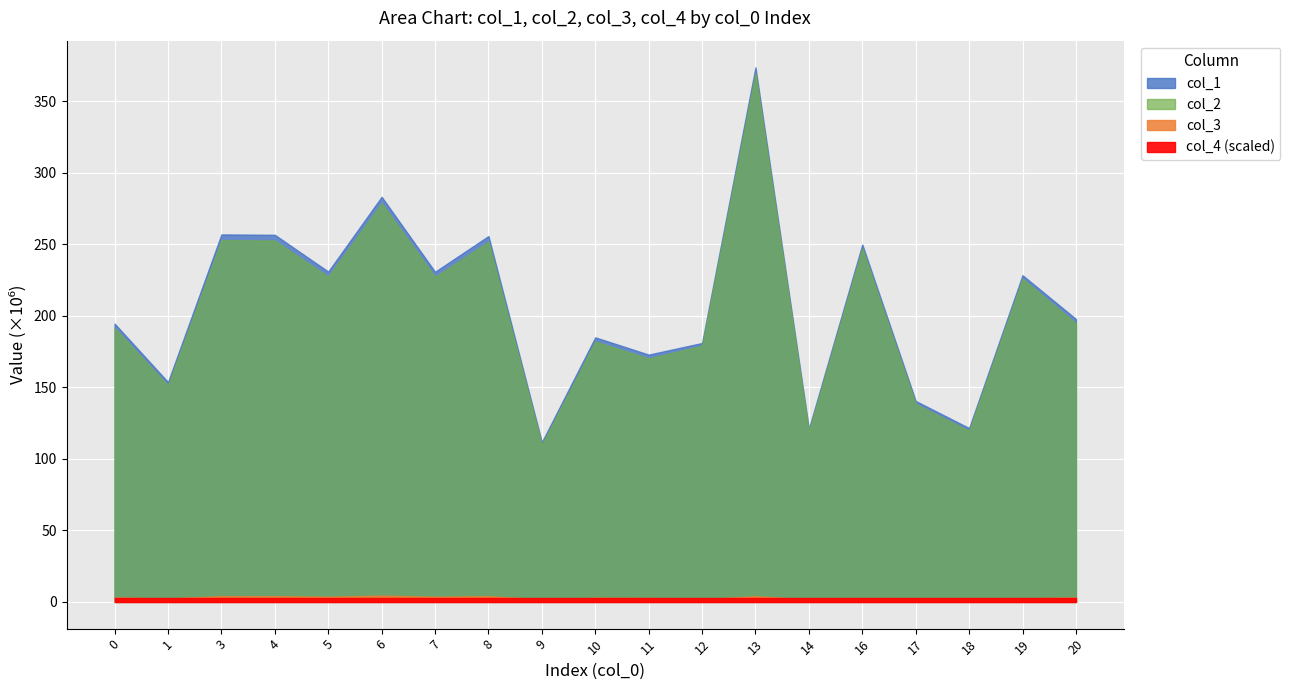

What is the average value of the col_3 series?

2970364.8